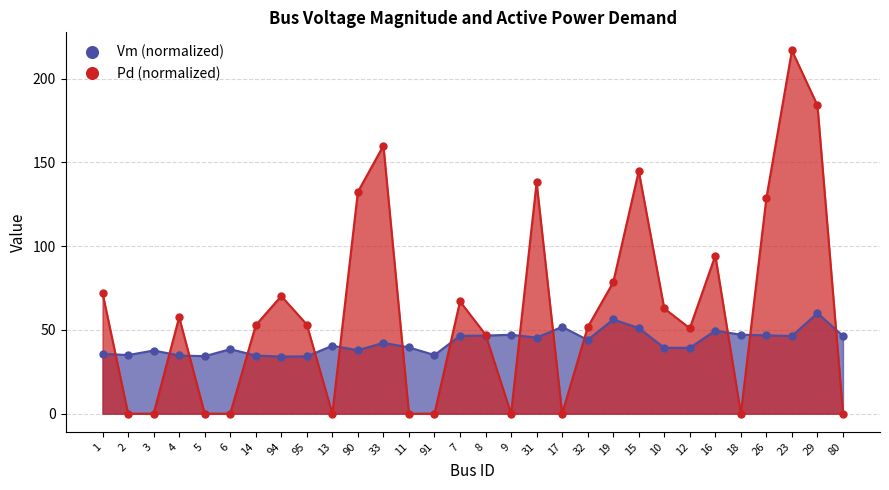

What is the difference between the maximum and minimum values in the Pd series?

216.8